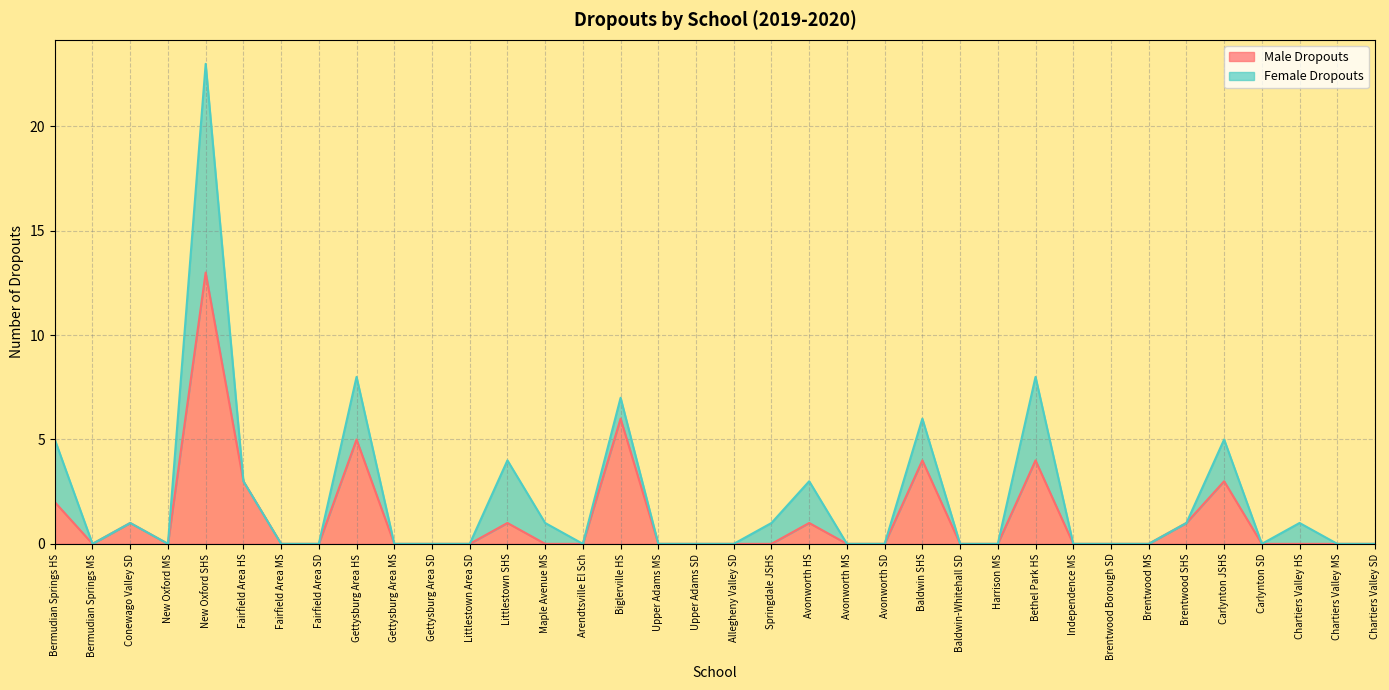

The chart shows a value of 0 at Gettysburg Area SD. True or false?

True